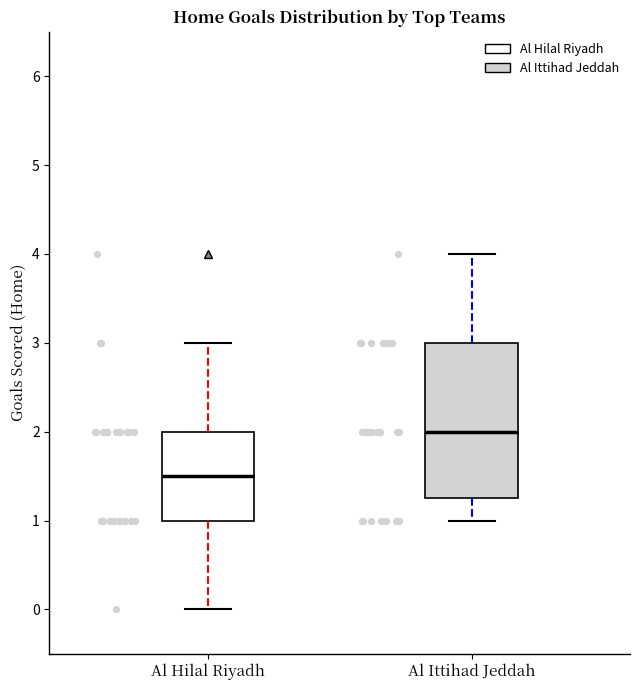

Which box's median line is the lowest?

Al Hilal Riyadh